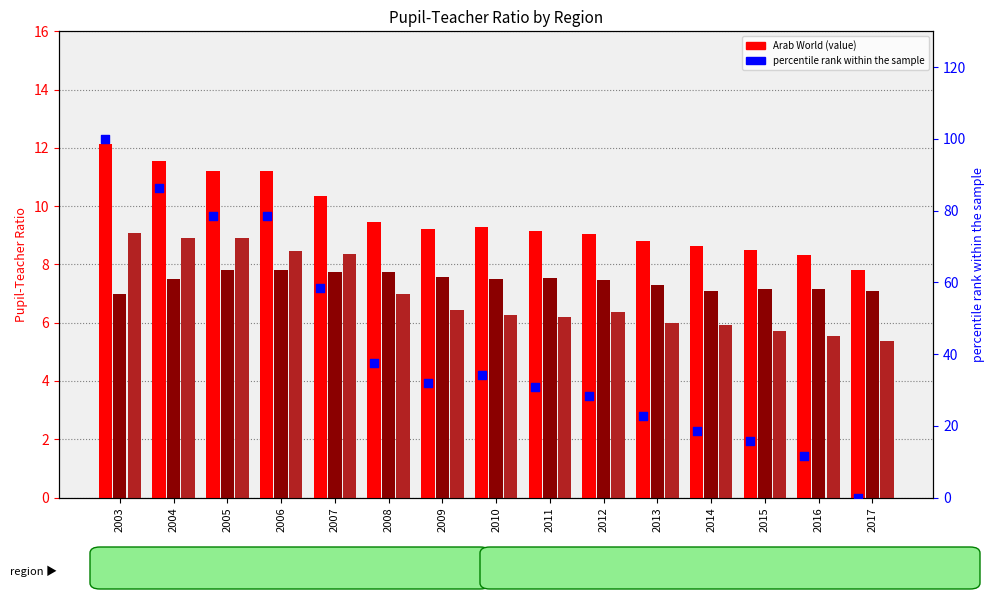

Is the value of percentile rank within the sample at 2014 greater than the value of Central Europe and the Baltics at 2015?

Yes